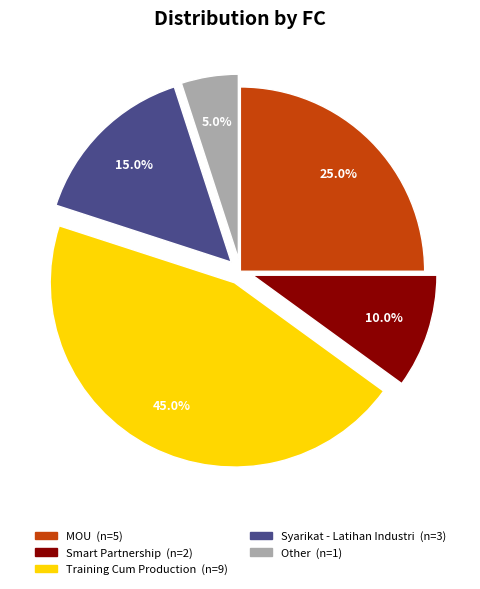

Is there a majority slice in this chart?

No